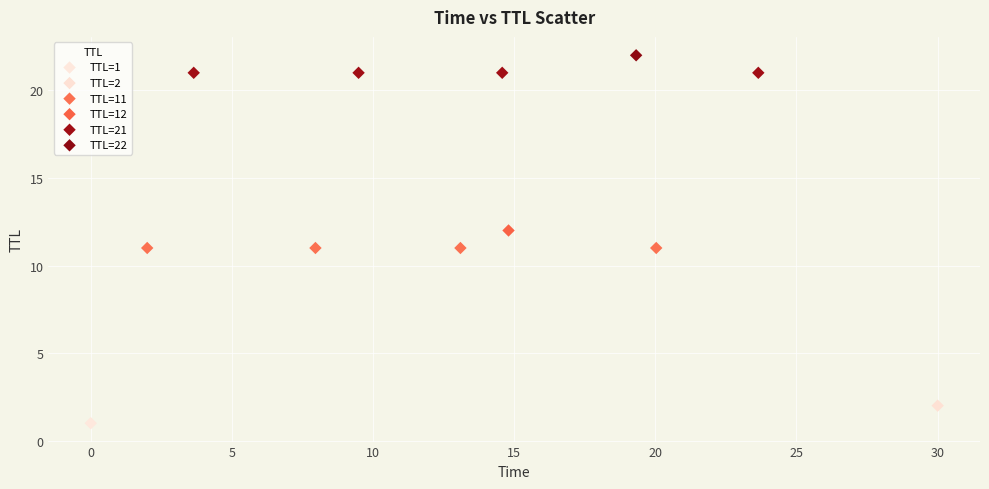

Which series contains the lowest Y value?

TTL=1